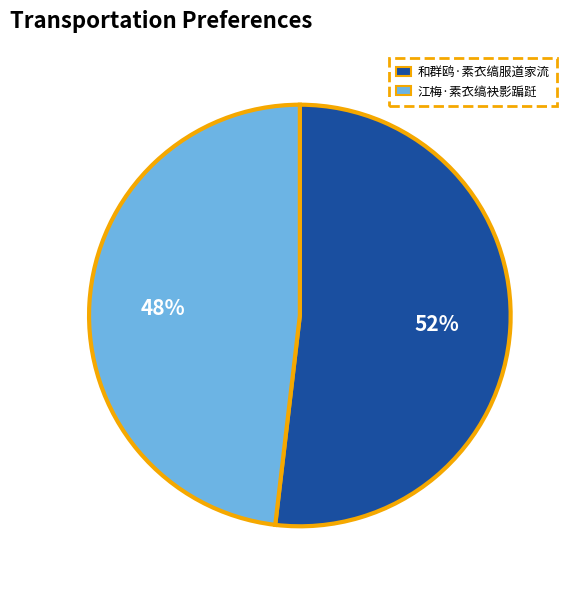

Rank the categories by value from highest to lowest.

和群鸥·素衣缟服道家流, 江梅·素衣缟袂影蹁跹